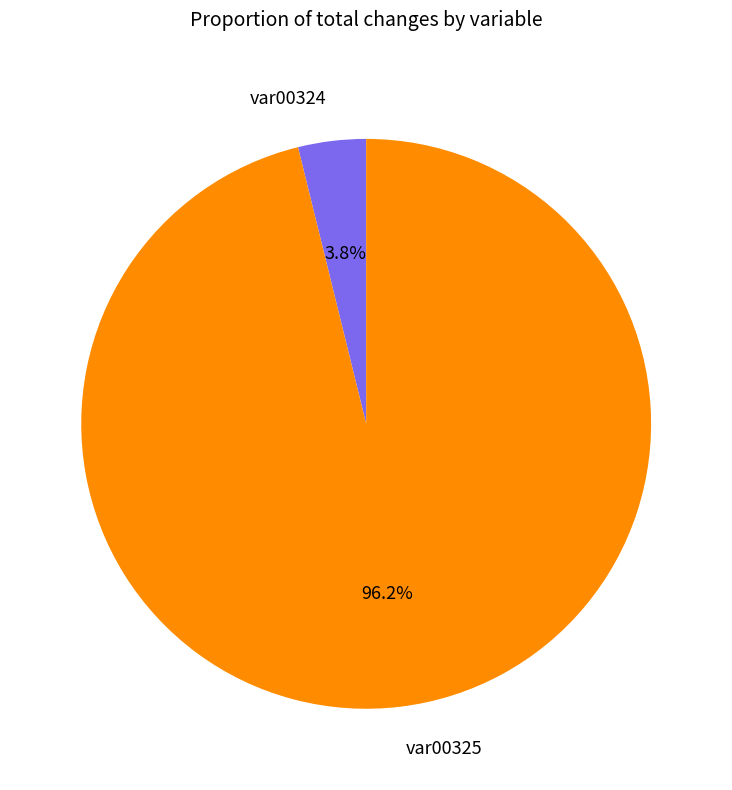

What percentage is the var00325 slice, to the nearest percent?

96%